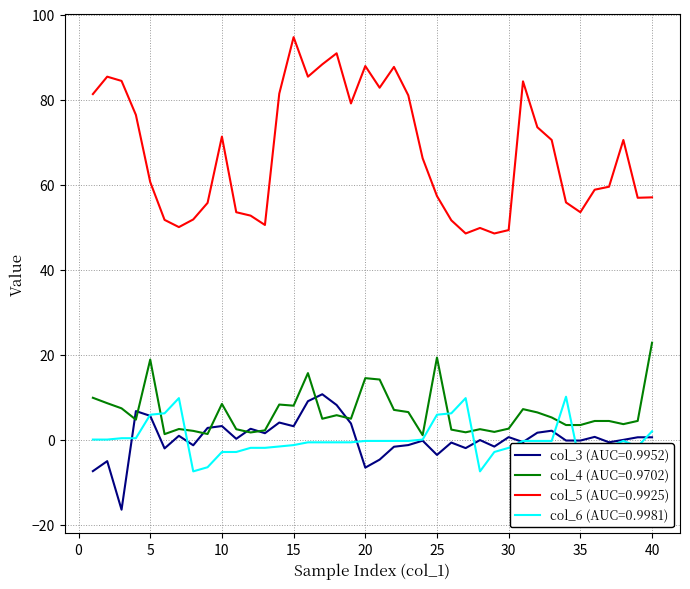

Which series has the largest total across all categories?

col_5 (AUC=0.9925)